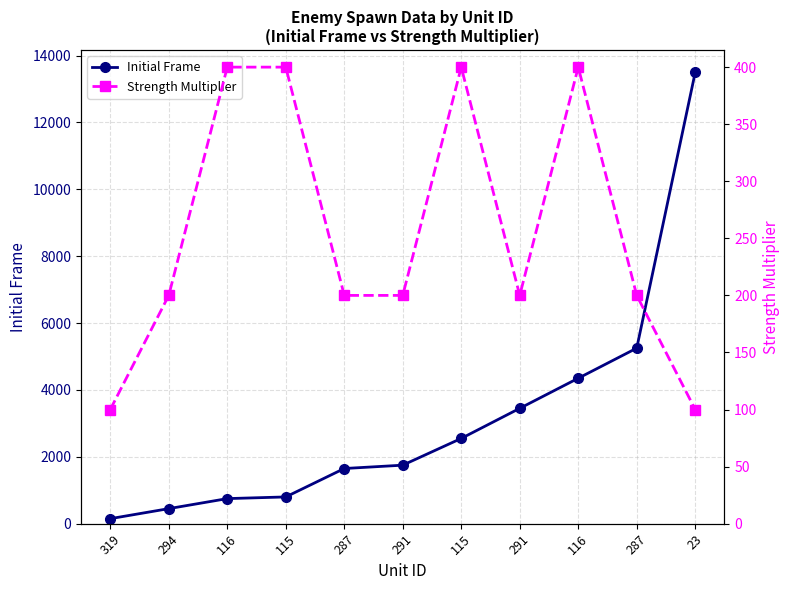

How many data points in Strength Multiplier are above 200?

4